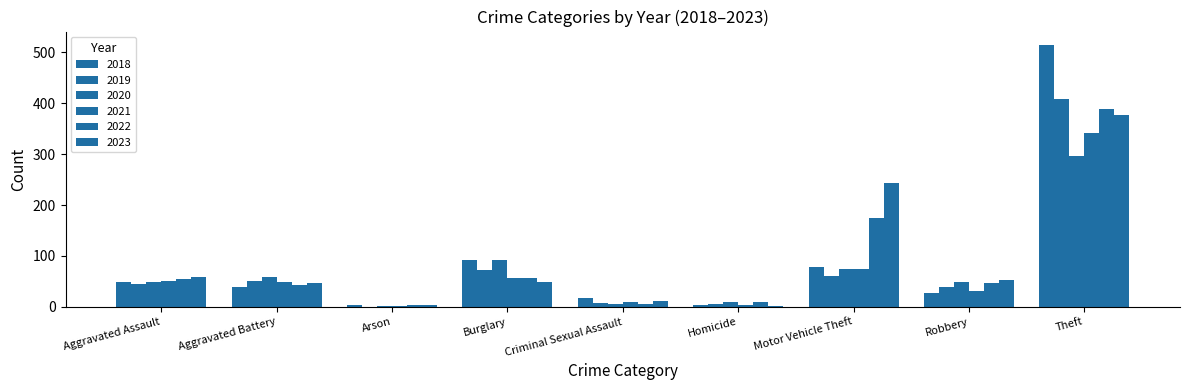

Reading right to left, what are all the values shown in this chart?

2018: Theft=515	Robbery=27	Motor Vehicle Theft=78	Homicide=3	Criminal Sexual Assault=18	Burglary=92	Arson=3	Aggravated Battery=39	Aggravated Assault=48
2019: Theft=409	Robbery=38	Motor Vehicle Theft=60	Homicide=5	Criminal Sexual Assault=7	Burglary=72	Arson=0	Aggravated Battery=51	Aggravated Assault=44
2020: Theft=296	Robbery=48	Motor Vehicle Theft=75	Homicide=10	Criminal Sexual Assault=5	Burglary=92	Arson=2	Aggravated Battery=59	Aggravated Assault=48
2021: Theft=341	Robbery=32	Motor Vehicle Theft=75	Homicide=4	Criminal Sexual Assault=9	Burglary=57	Arson=1	Aggravated Battery=49	Aggravated Assault=50
2022: Theft=388	Robbery=46	Motor Vehicle Theft=175	Homicide=9	Criminal Sexual Assault=5	Burglary=56	Arson=3	Aggravated Battery=42	Aggravated Assault=55
2023: Theft=377	Robbery=53	Motor Vehicle Theft=243	Homicide=2	Criminal Sexual Assault=11	Burglary=48	Arson=4	Aggravated Battery=47	Aggravated Assault=59